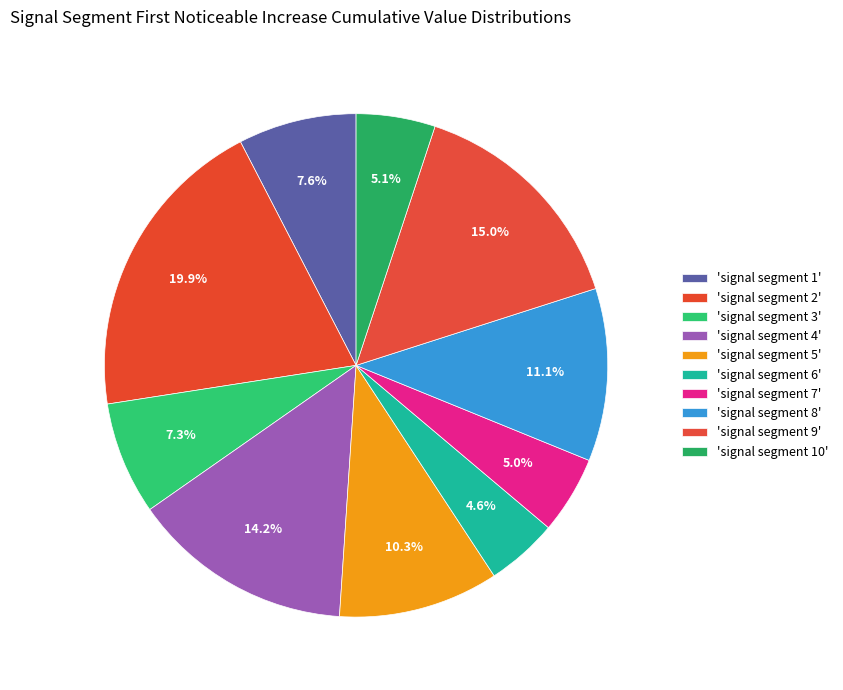

Count the number of slices in the pie.

10